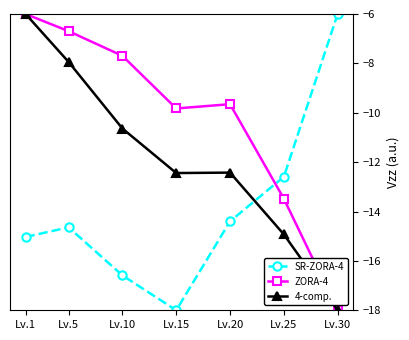

Where is ZORA-4 nearest to the value -12?

Lv.25